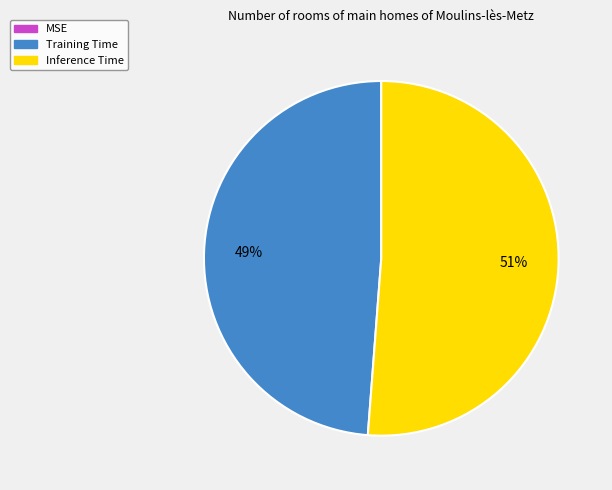

Is the sum of Training Time and Inference Time greater than half?

Yes